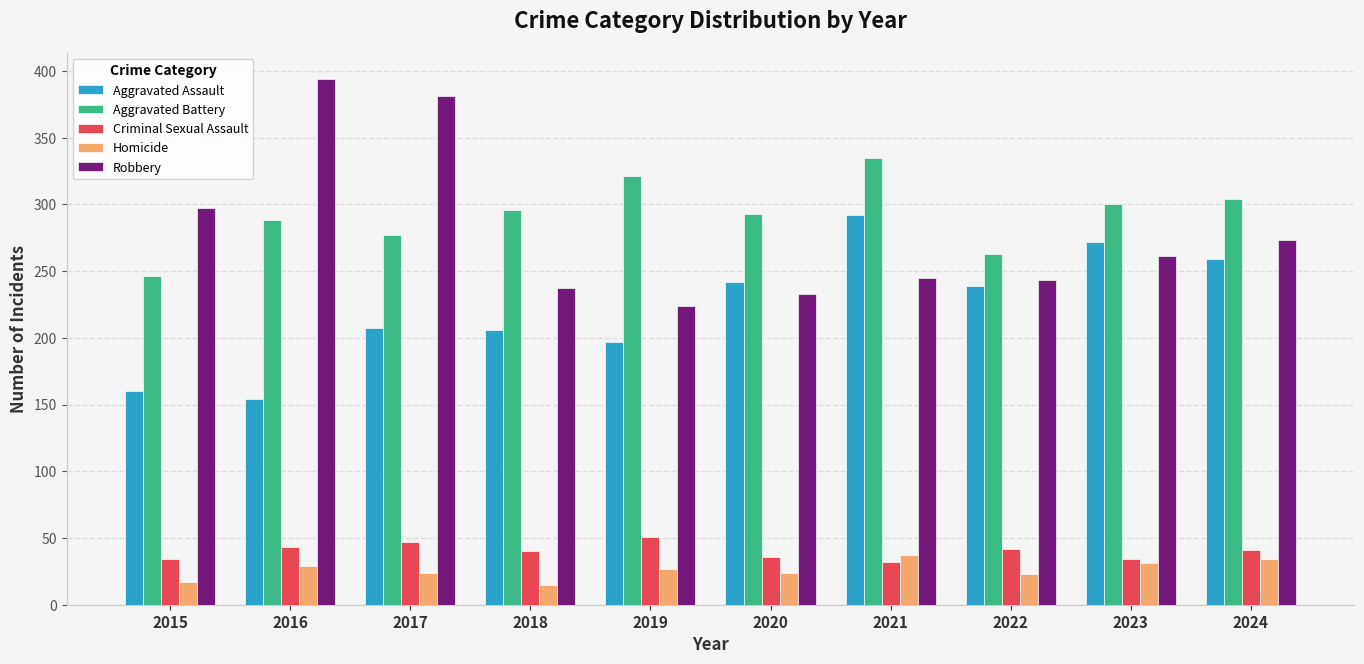

What is the total value across all series at 2022?

810